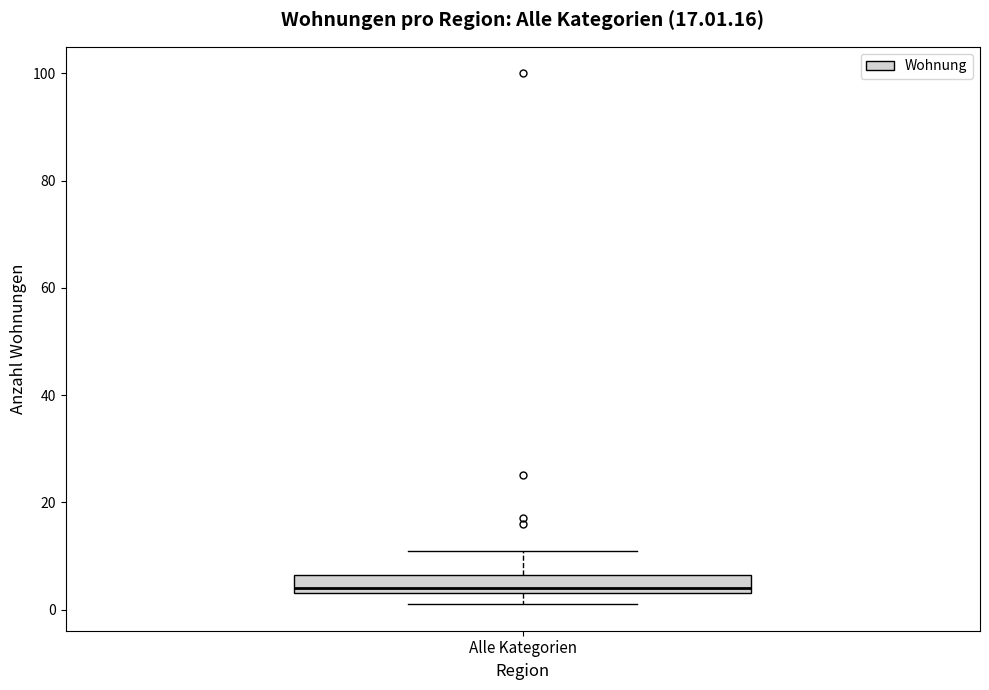

Where does the upper whisker of the box for Alle Kategorien end on the y-axis? The values are not printed on the chart, so give them approximately, as read against the axis.

12